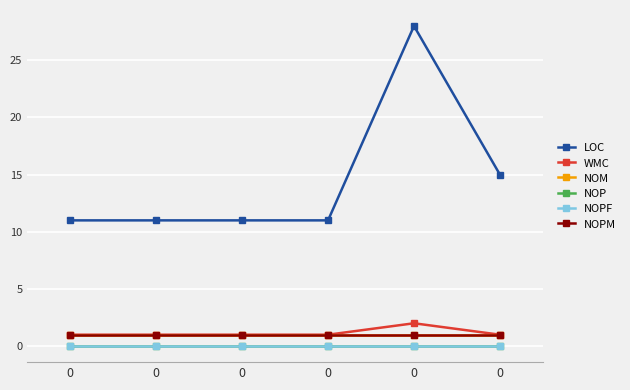

At how many categories does at least one series exceed 1?

6